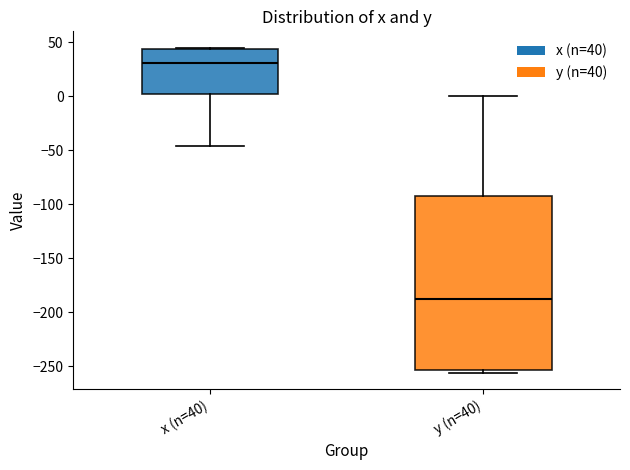

Where is the upper edge of the box for x (n=40) on the y-axis? The values are not printed on the chart, so give them approximately, as read against the axis.

45